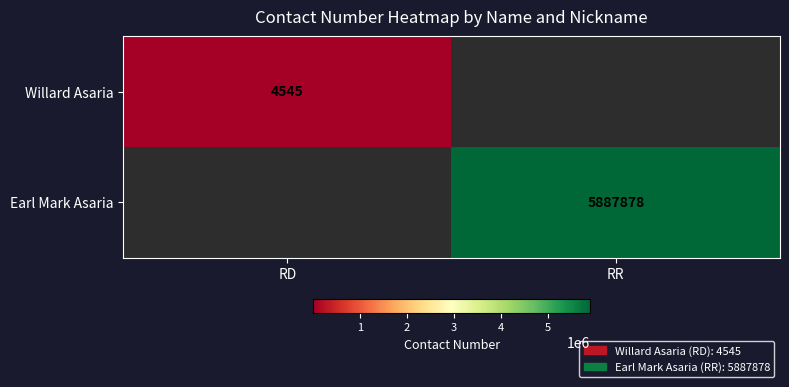

The value of Willard Asaria at RD is 6416. True or false?

False